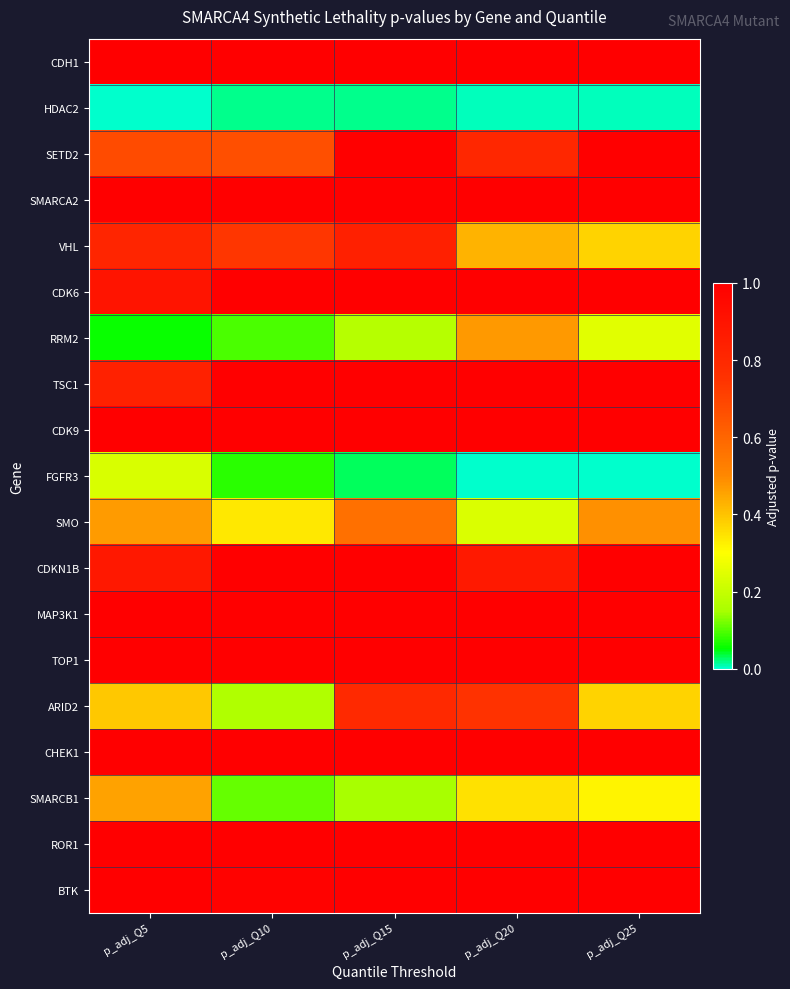

What is the maximum value shown in the chart?

1.0